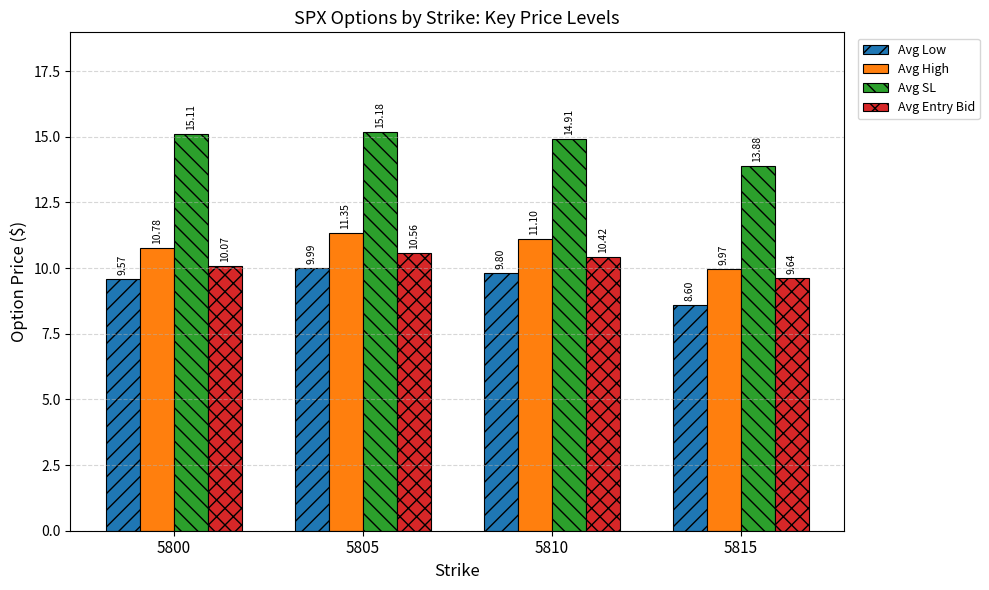

What is the average value of the Avg SL series?

14.8